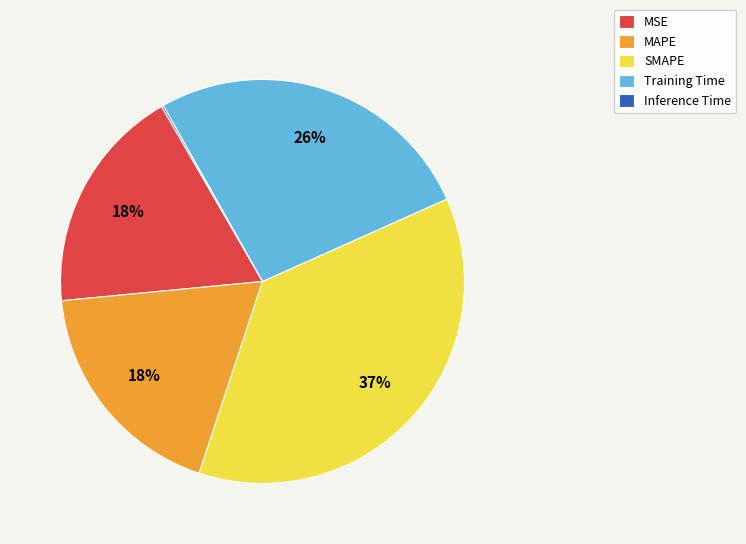

To the nearest percent, what is the average slice percentage?

20%